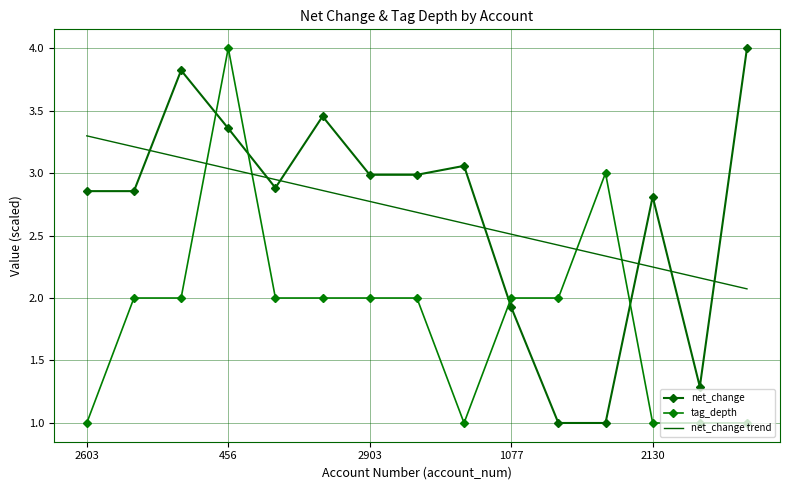

What is the value of the tag_depth point at the 5th from the left?

2.0